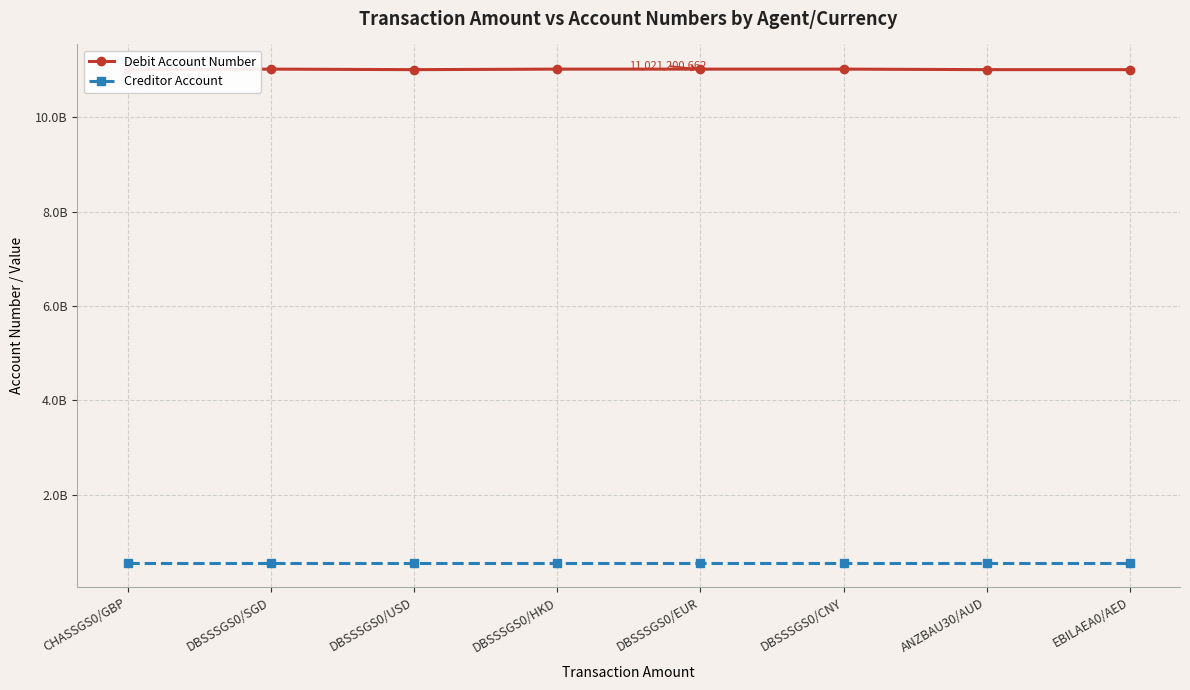

Which category has the highest value in the Creditor Account series?

CHASSGS0/GBP